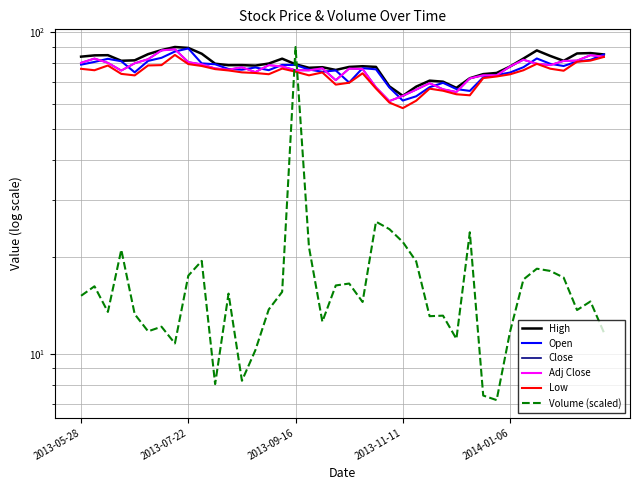

Between 15 and 16, which is larger?

15